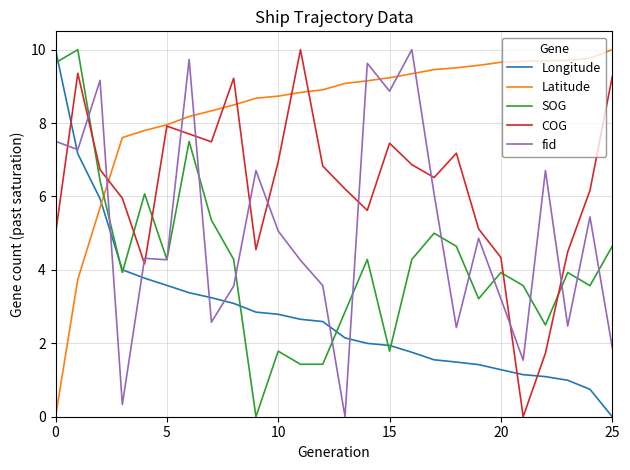

How many lines are shown in the chart?

5